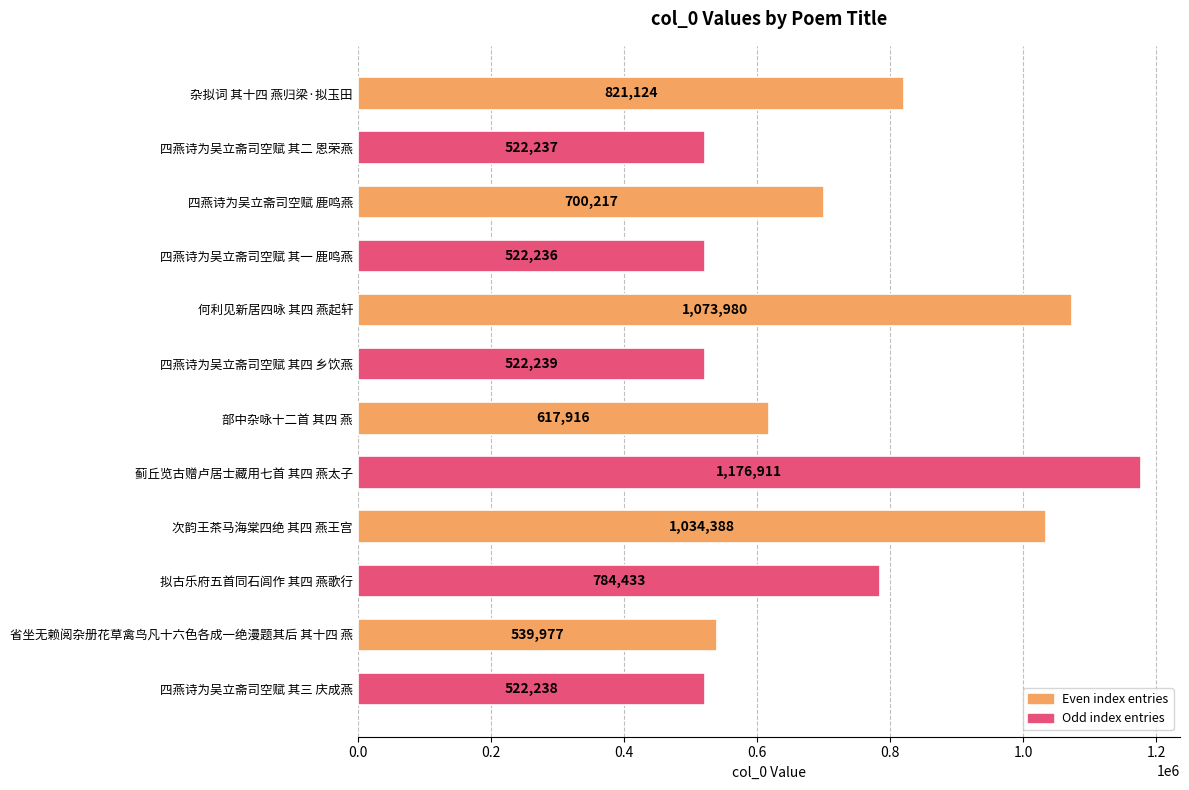

List the labels in order of value, smallest first.

四燕诗为吴立斋司空赋 其一 鹿鸣燕, 四燕诗为吴立斋司空赋 其二 恩荣燕, 四燕诗为吴立斋司空赋 其三 庆成燕, 四燕诗为吴立斋司空赋 其四 乡饮燕, 省坐无赖阅杂册花草禽鸟凡十六色各成一绝漫题其后 其十四 燕, 部中杂咏十二首 其四 燕, 四燕诗为吴立斋司空赋 鹿鸣燕, 拟古乐府五首同石闾作 其四 燕歌行, 杂拟词 其十四 燕归梁·拟玉田, 次韵王茶马海棠四绝 其四 燕王宫, 何利见新居四咏 其四 燕起轩, 蓟丘览古赠卢居士藏用七首 其四 燕太子